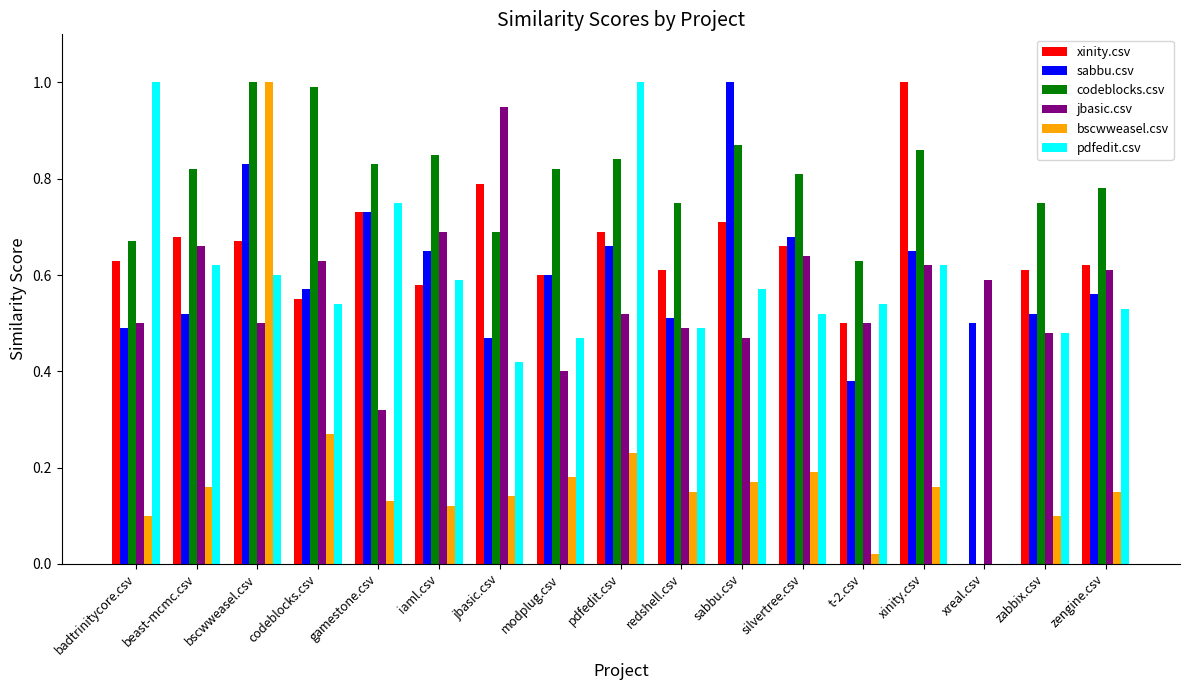

At which category is the sum across all series the highest?

bscwweasel.csv